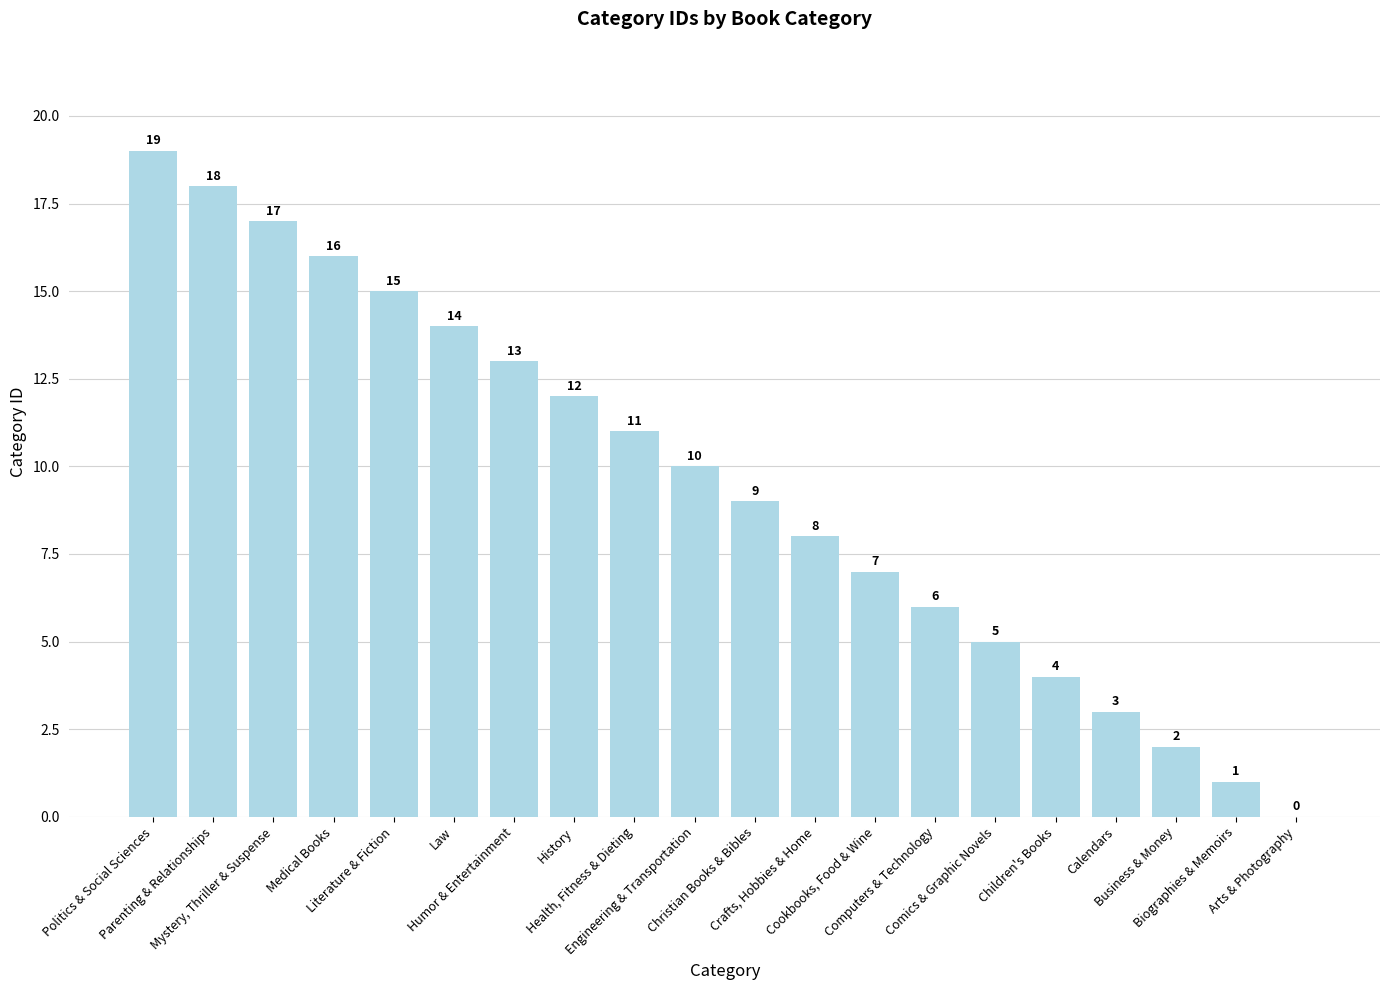

Are the bars horizontal?

No